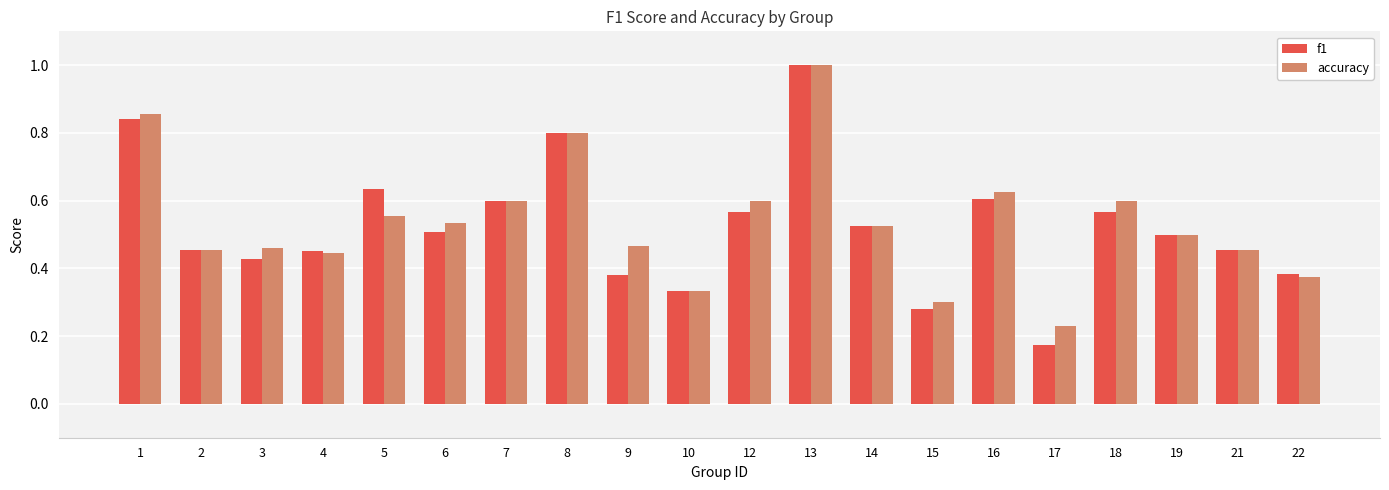

At which label is accuracy closest to 0?

17